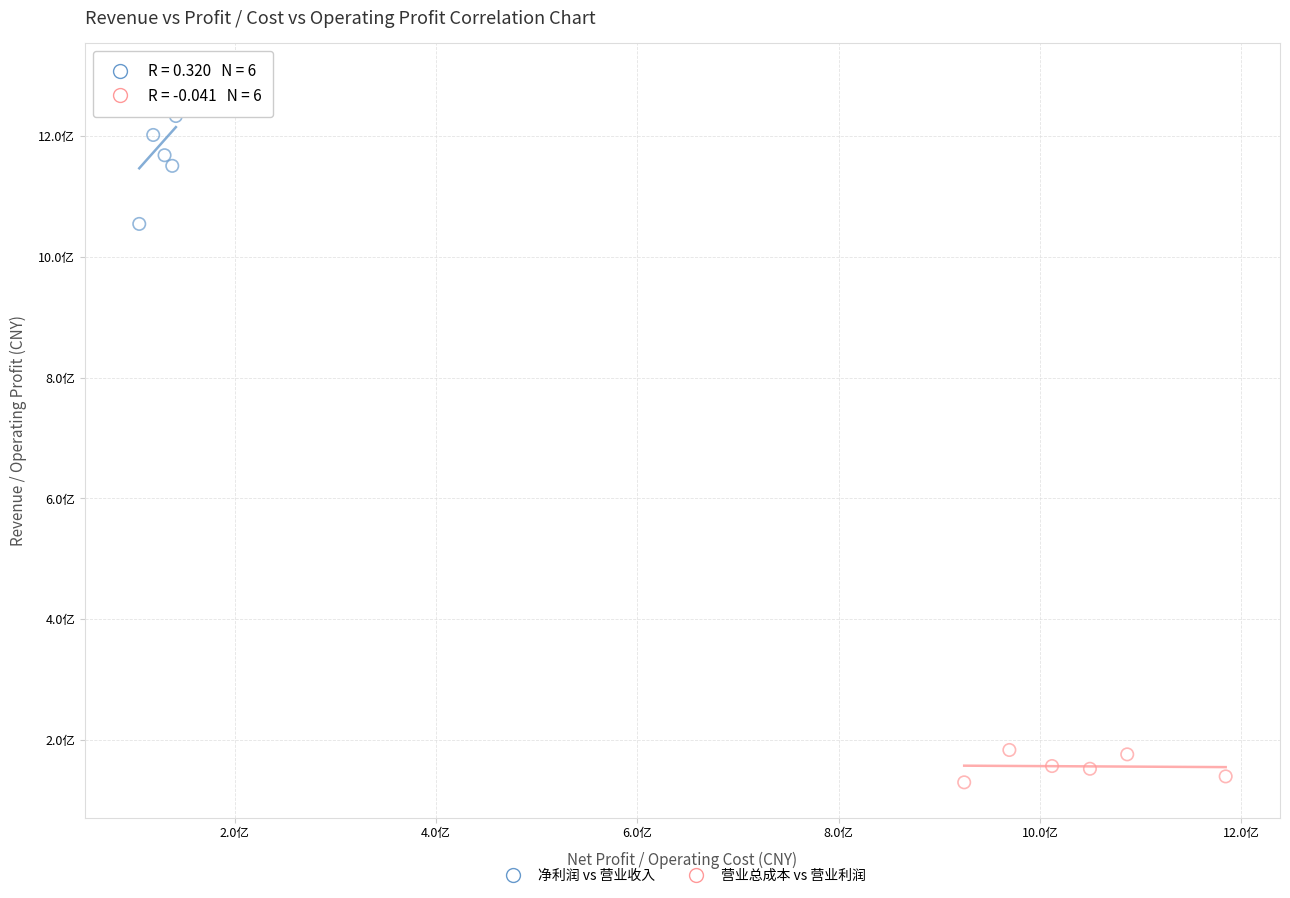

Which series contains the lowest Y value?

营业总成本 vs 营业利润